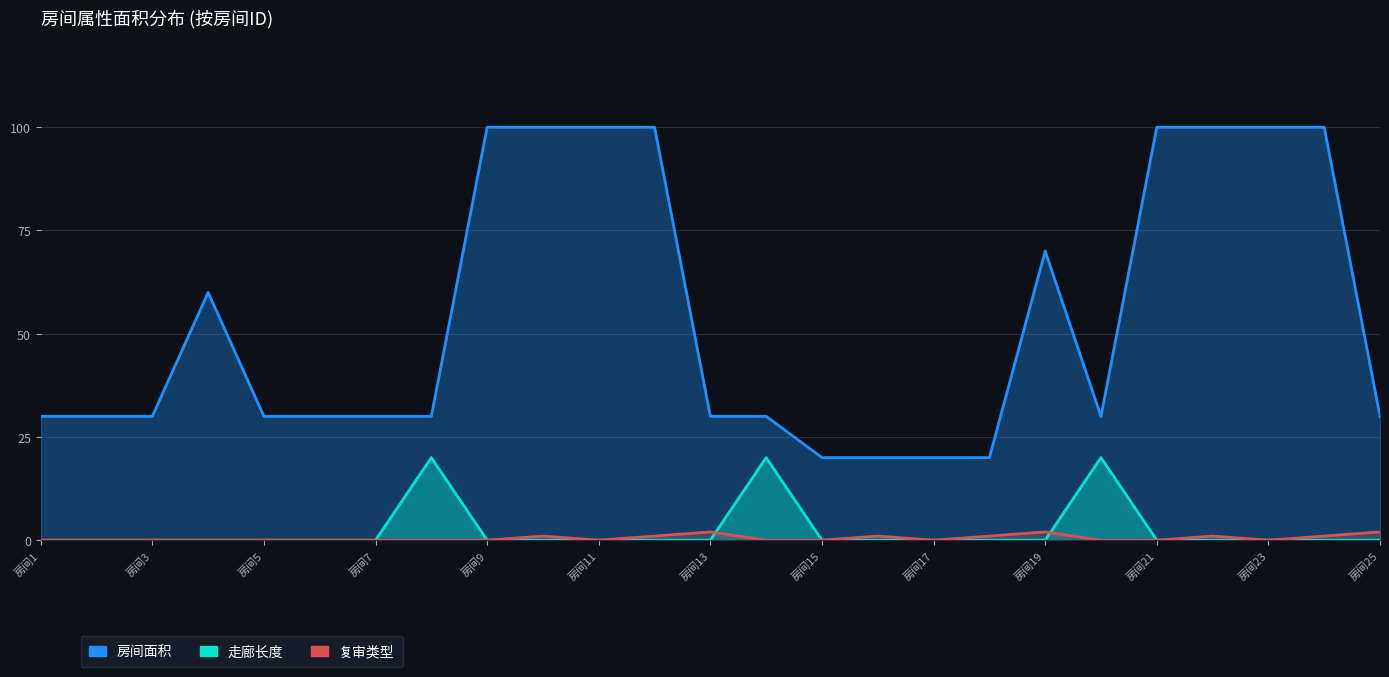

How many lines are shown in the chart?

3